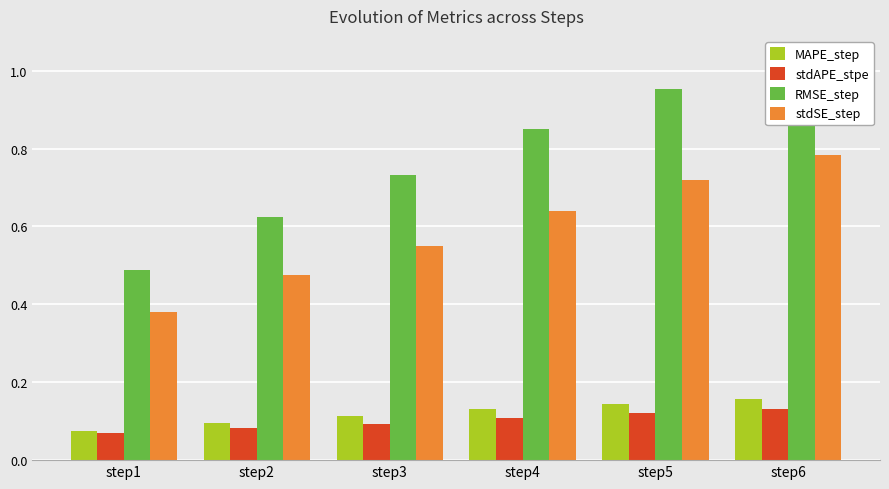

What is the value of the stdSE_step bar at the 2nd from the left?

0.5